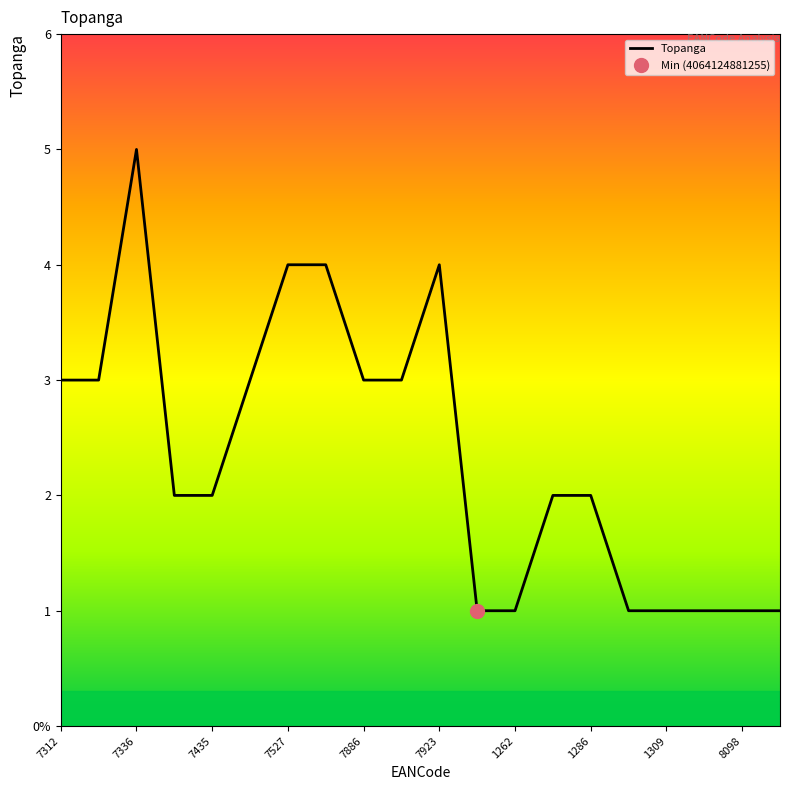

True or false: the data shows 1 at 17.

True